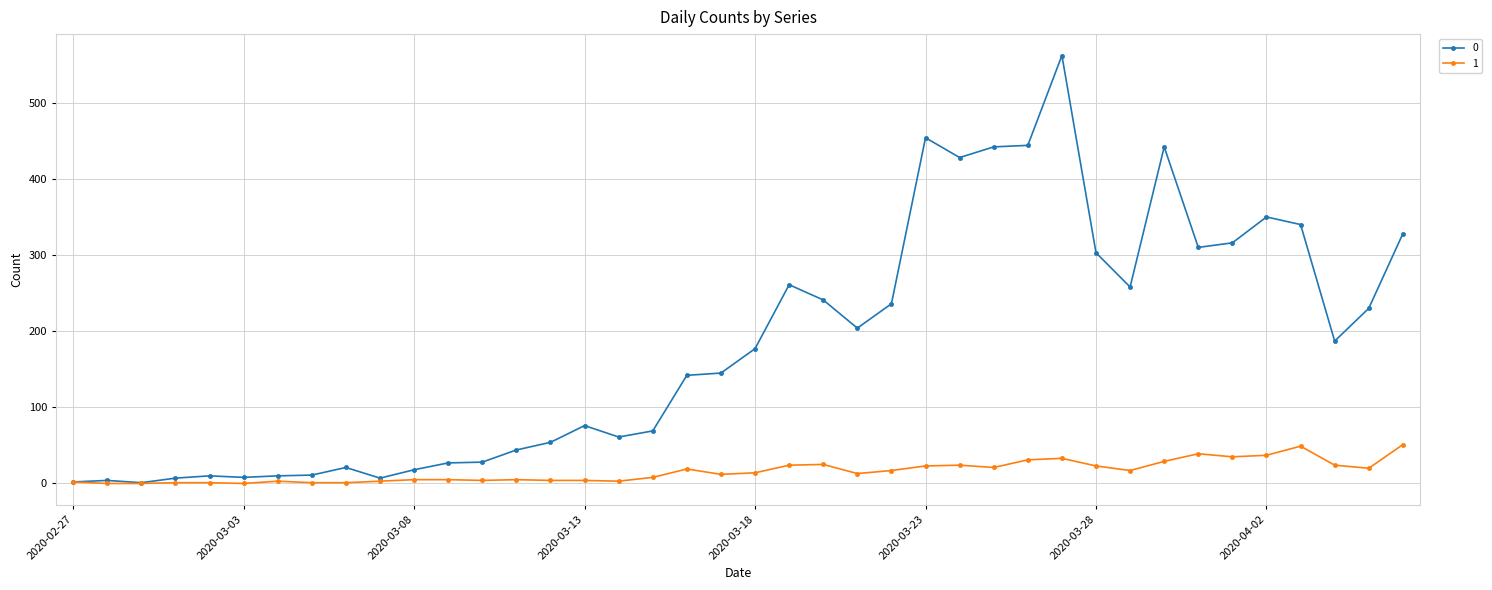

True or false: 1 has more than 1 points higher than both neighbors.

True